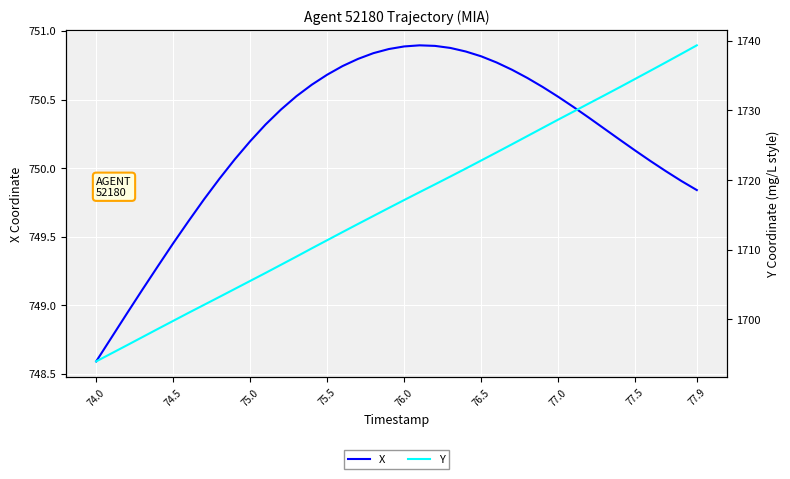

What is the minimum value shown in the chart?

748.6